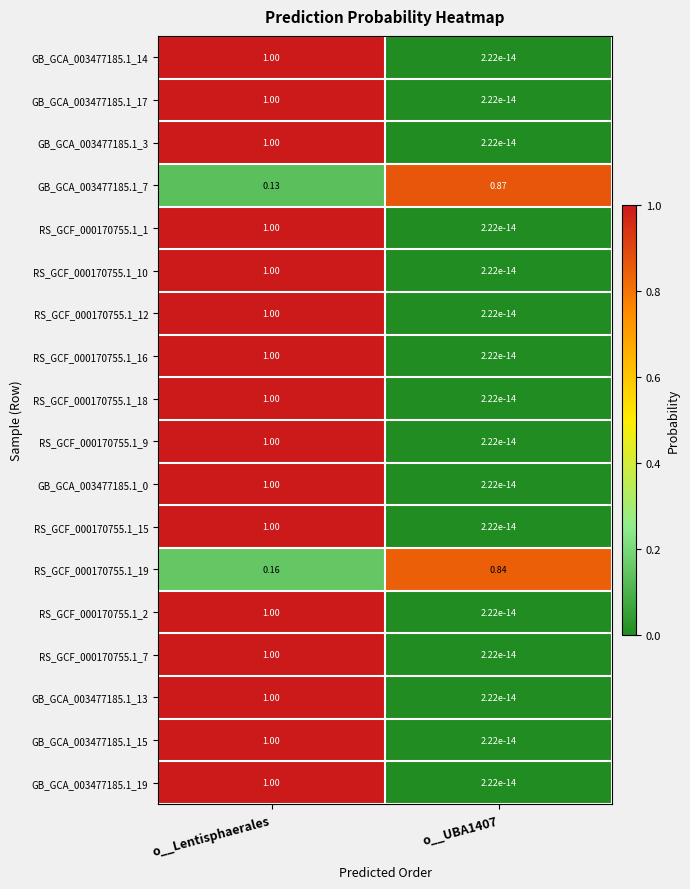

Is the value of RS_GCF_000170755.1_2 at o__Lentisphaerales greater than the value of GB_GCA_003477185.1_14 at o__UBA1407?

Yes